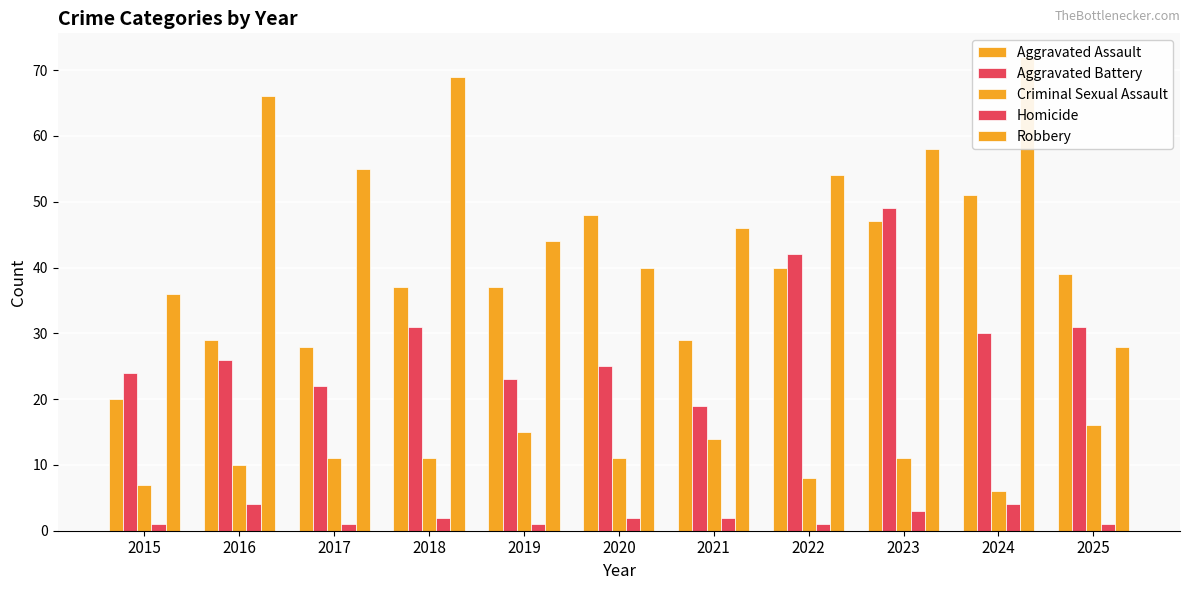

What is the value of the Homicide bar at the 5th from the left?

1